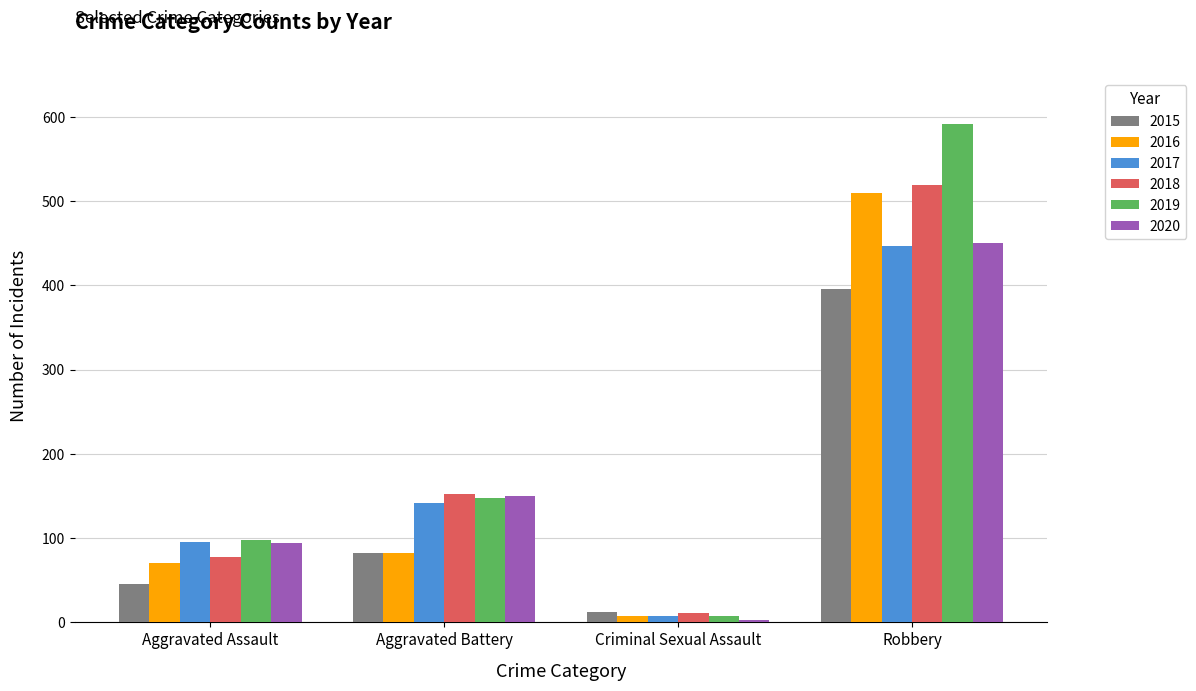

Read the 2018 value at Criminal Sexual Assault.

11